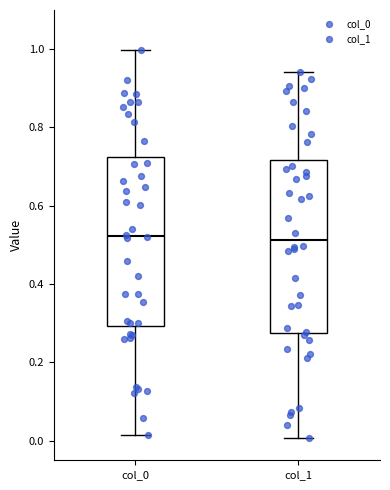

Reading left to right, read every box against the y-axis: the position of its median line, the range the box covers, and the ends of its whiskers. The values are not printed on the chart, so give them approximately, as read against the axis.

col_0: median 0.52, box 0.30 to 0.72, whiskers 0.02 to 1.00
col_1: median 0.52, box 0.28 to 0.72, whiskers 0.00 to 0.94